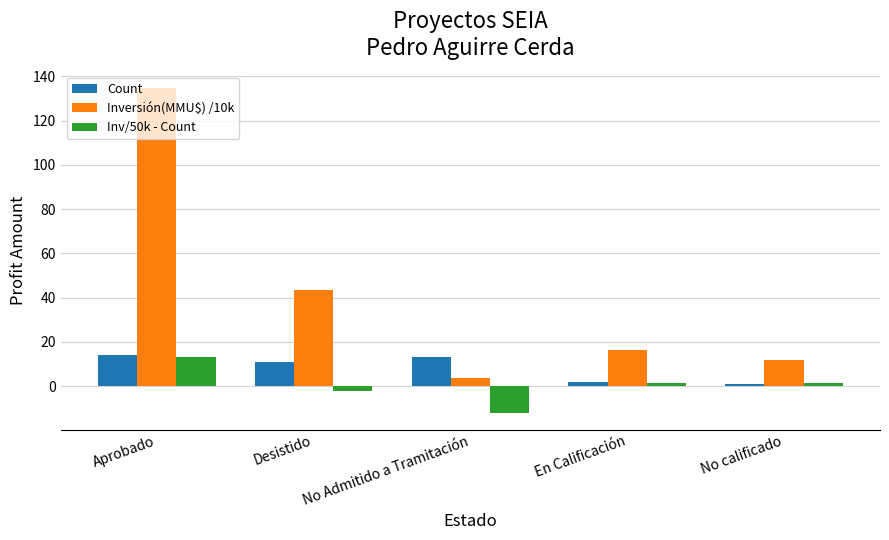

What is the highest value of the Inv/50k - Count series?

13.0